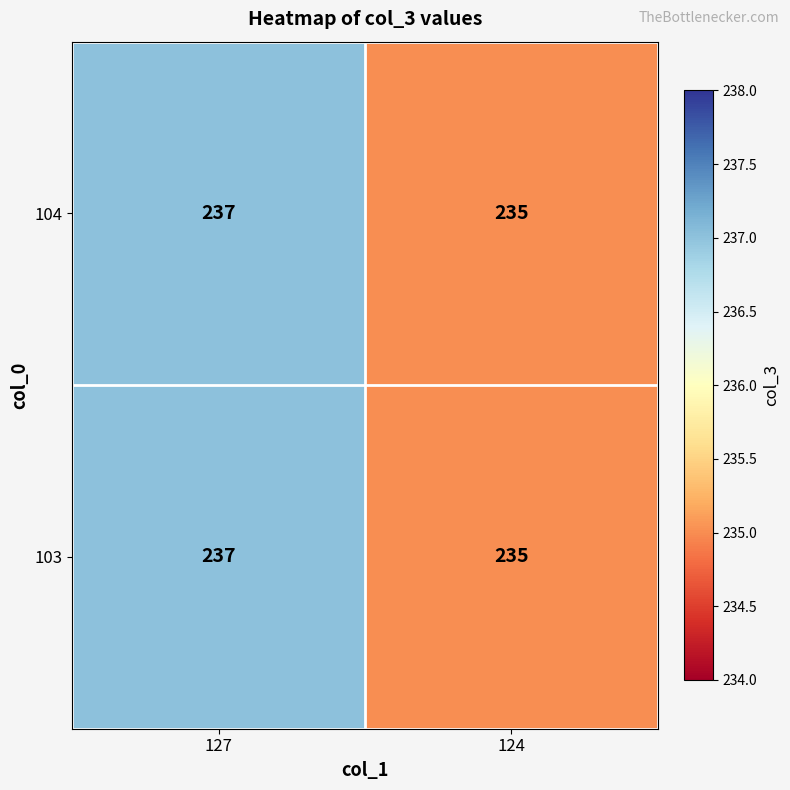

How many categories are shown in the chart?

2